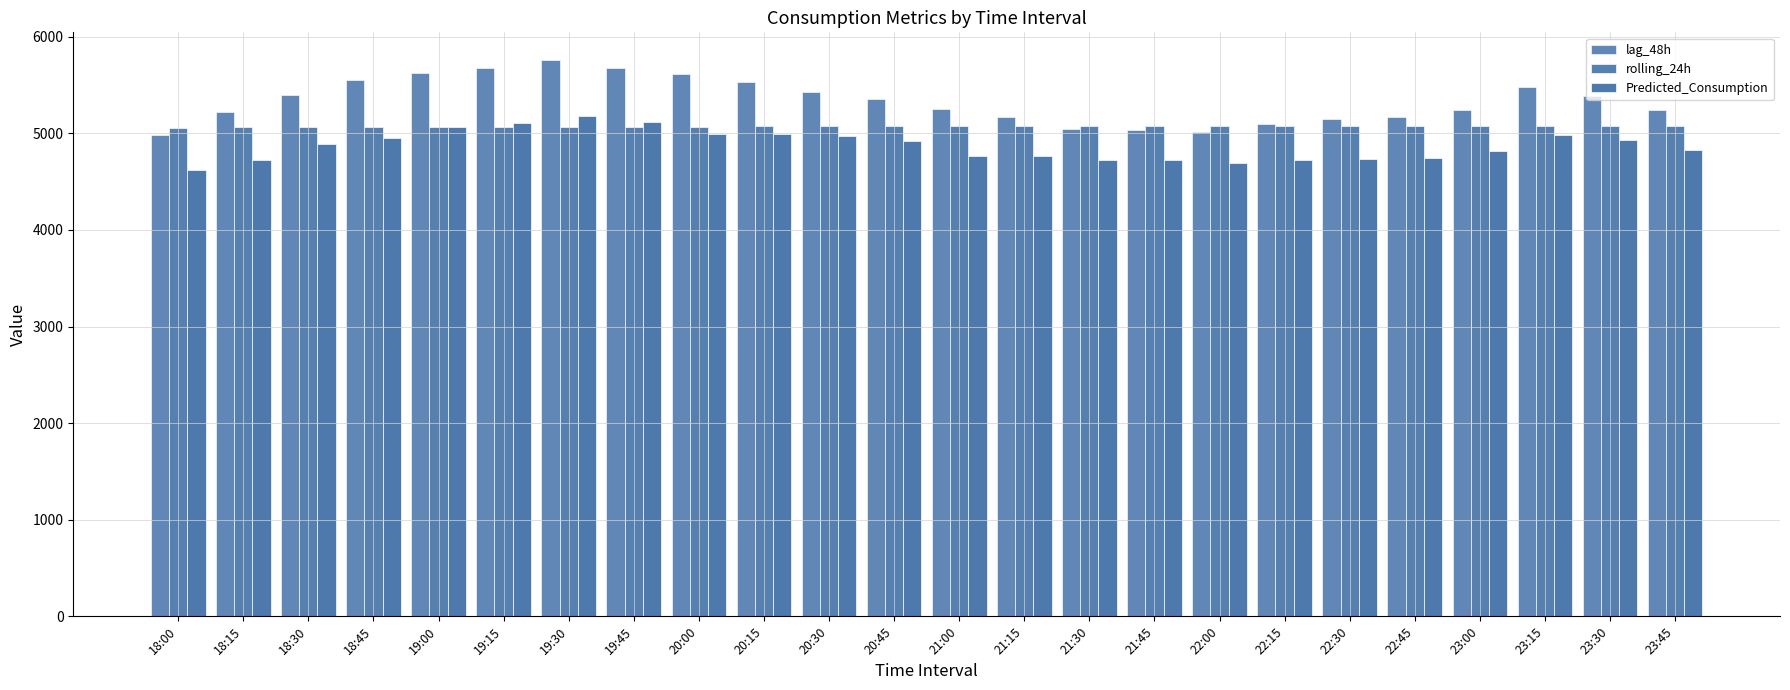

Rank the series at 20:45 from highest to lowest value.

lag_48h, rolling_24h, Predicted_Consumption